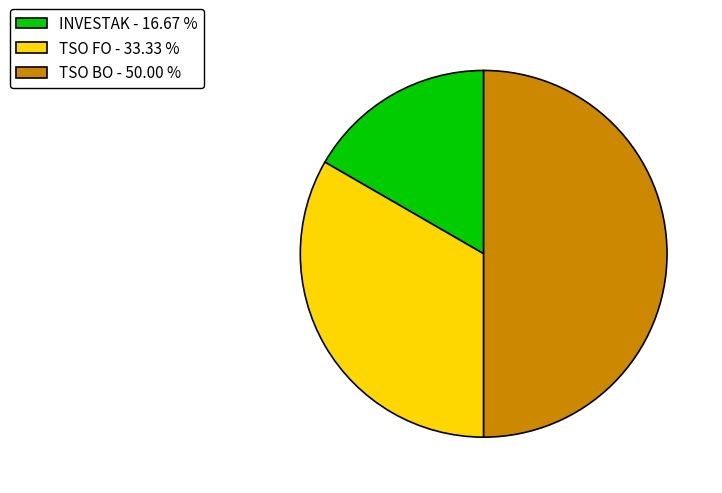

Is TSO FO - 33.33 % the majority of the pie?

No